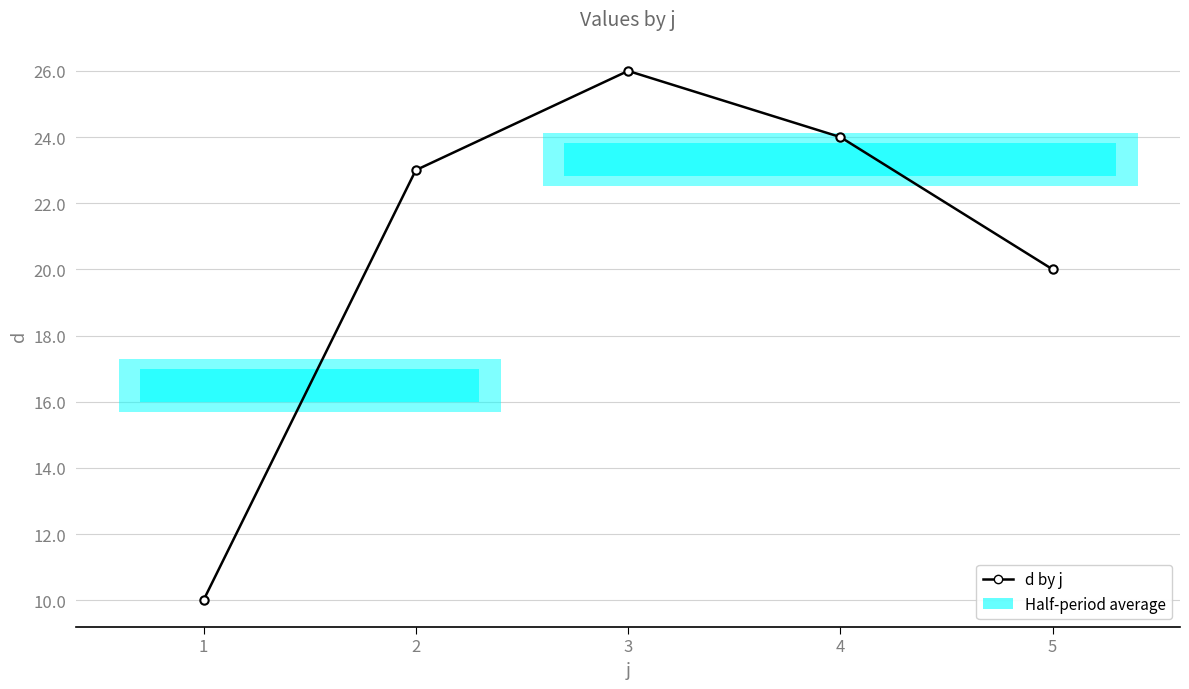

The chart shows a value of 20 at 5. True or false?

True